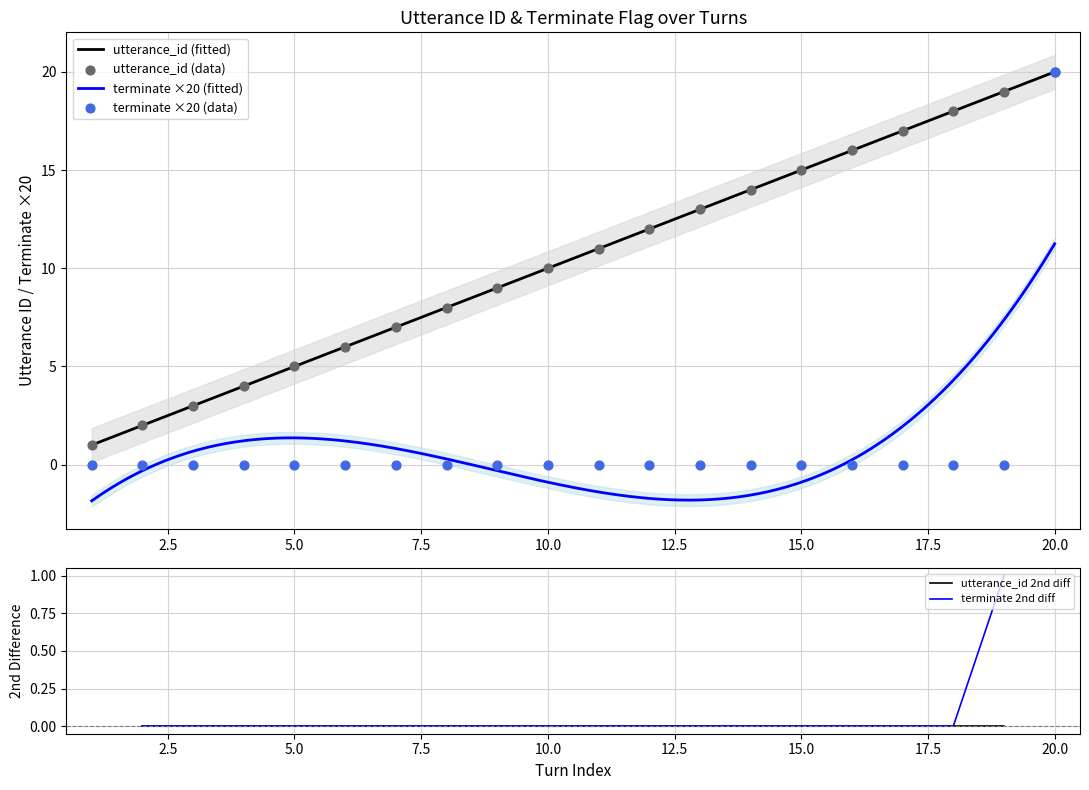

Is the value of terminate at 13 greater than the value of utterance_id at 4?

No